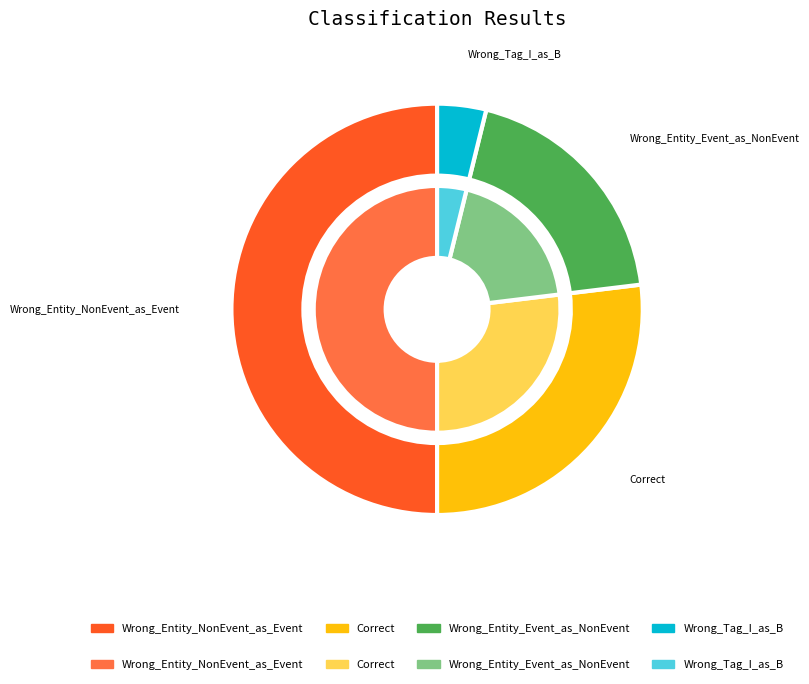

How many slices are in this pie chart?

4